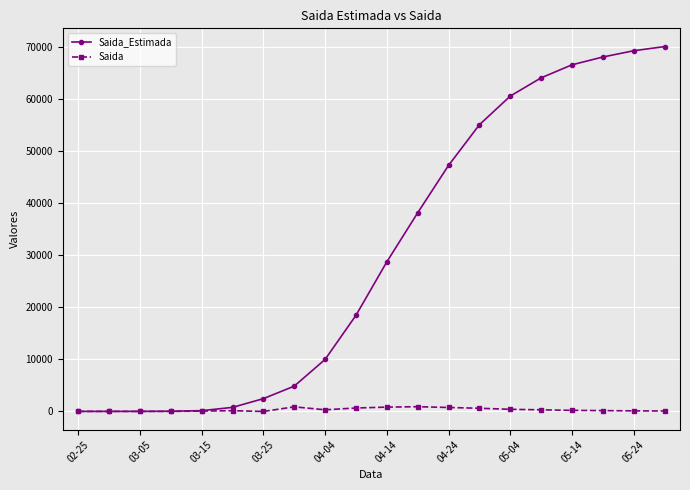

What is the average value of the Saida series?

315